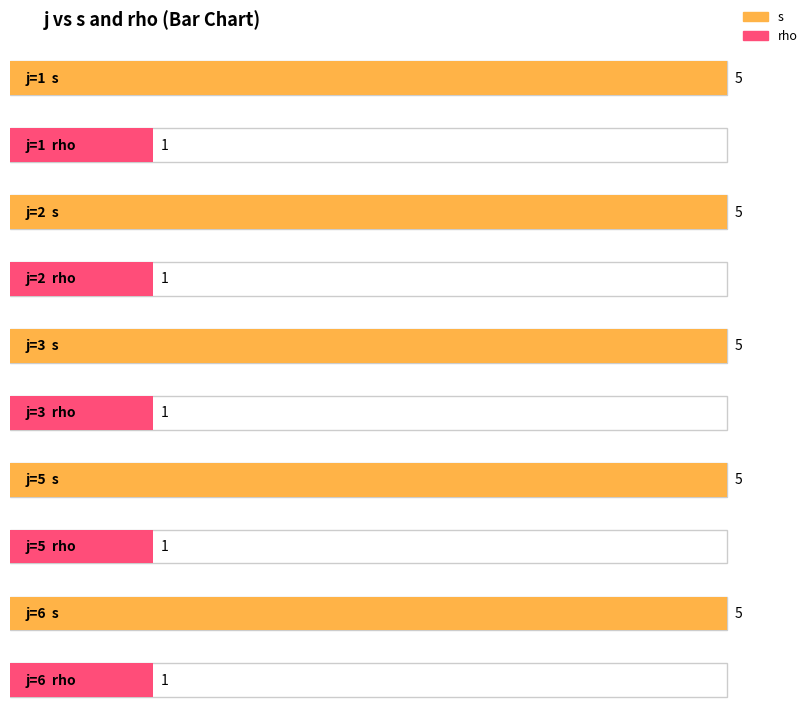

How many bars are there in total?

10